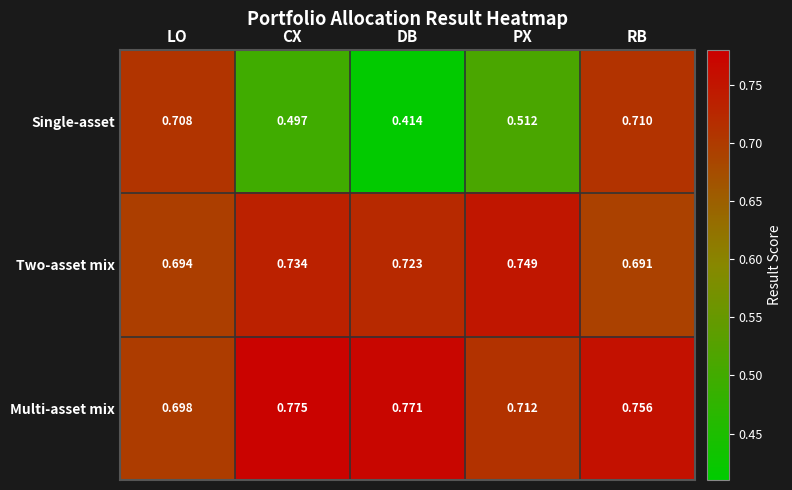

At which label does Multi-asset mix reach its peak?

CX